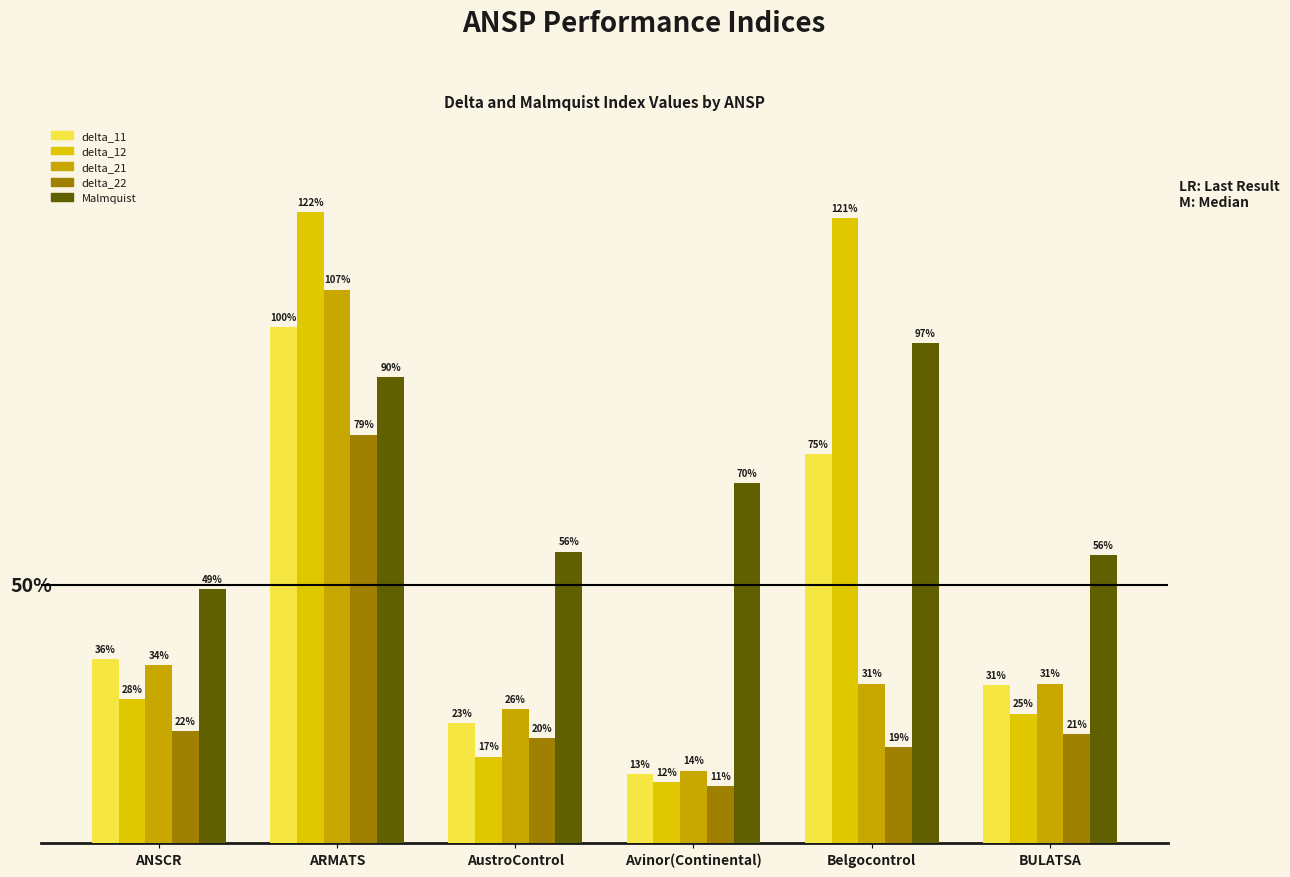

Are the bars grouped side by side (vs. stacked)?

Yes